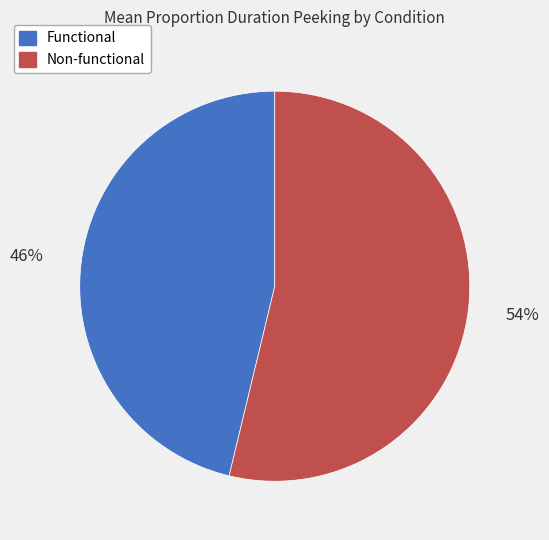

Is it true that Non-functional is 54% of the pie?

True